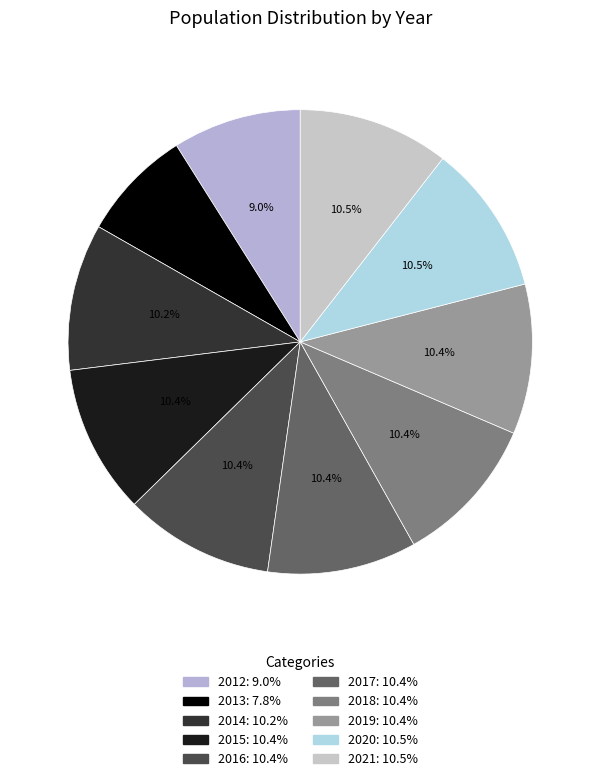

To the nearest percent, what is the average slice percentage?

10%